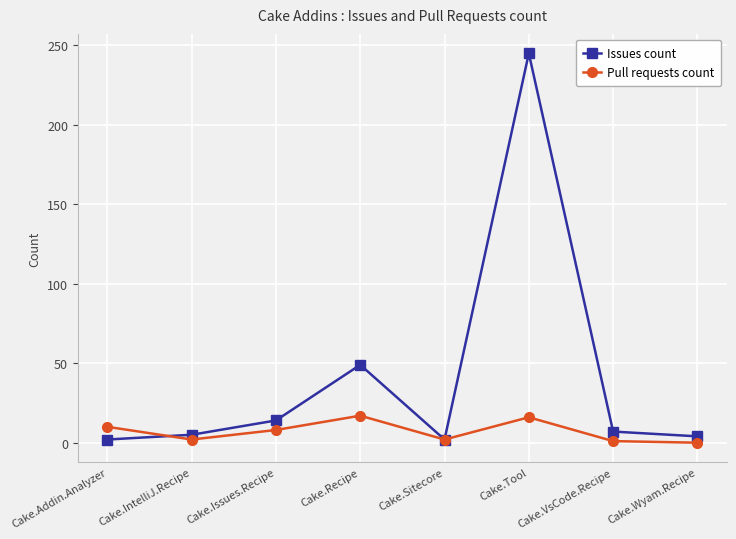

At how many categories does at least one series exceed 186?

1